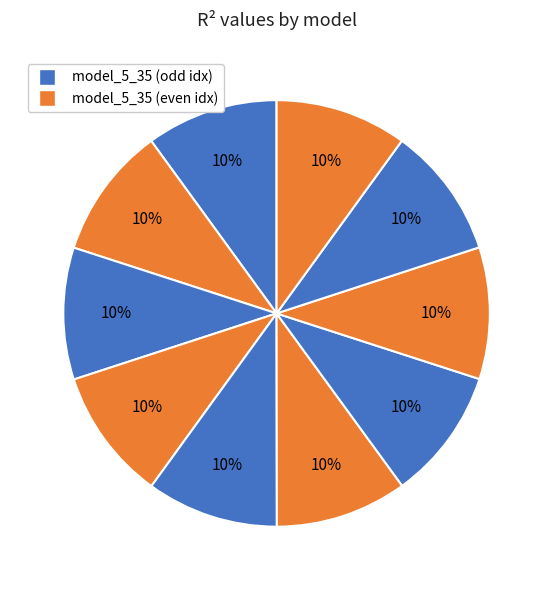

How many segments does this pie chart have?

10